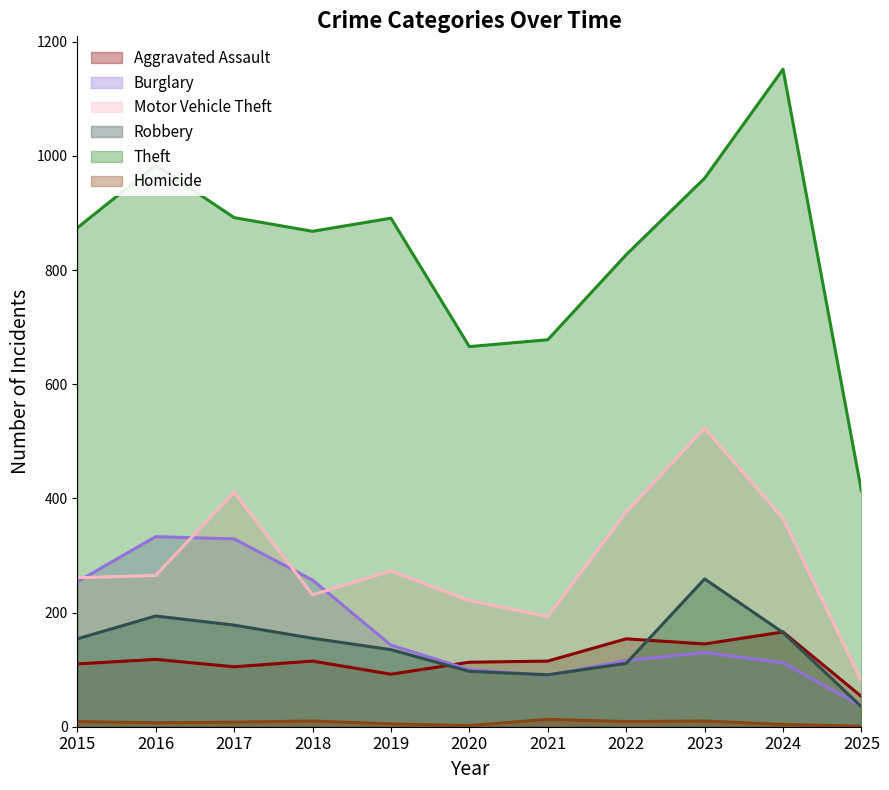

Is the value of Aggravated Assault at 2022 greater than the value of Robbery at 2022?

Yes